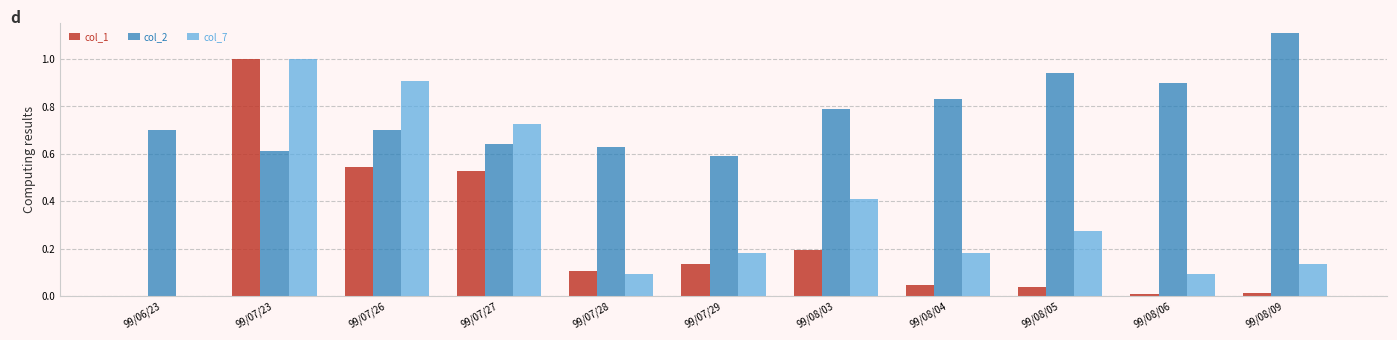

True or false: col_2 has a value of 0.8 at 99/08/04.

True